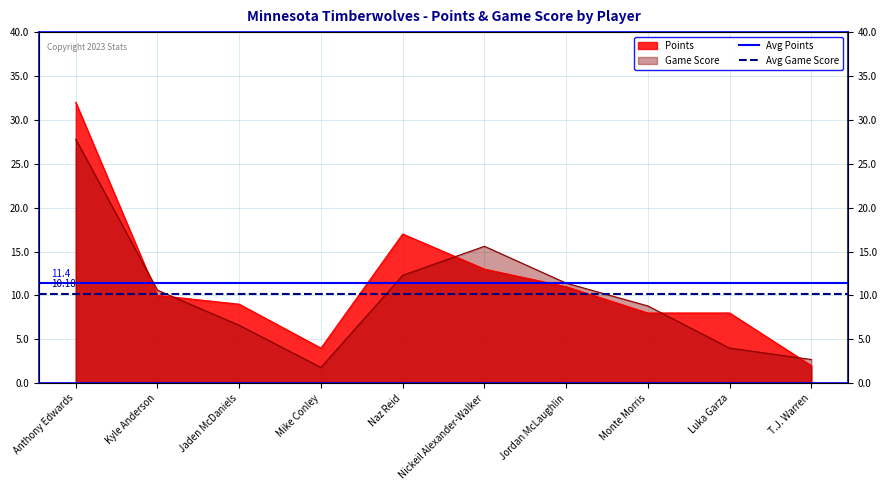

What value does the Avg Game Score series have at Kyle Anderson?

10.2